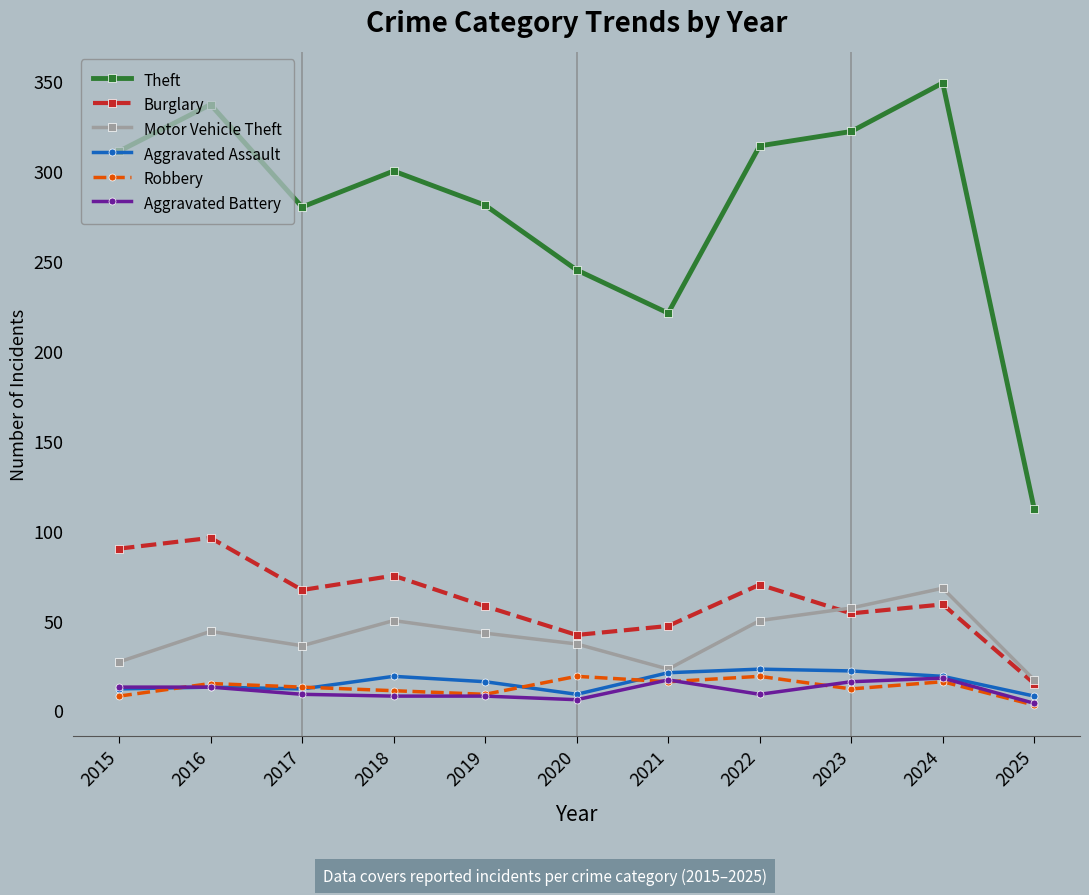

Which series ends up on top after the final intersection of Robbery and Aggravated Assault?

Aggravated Assault